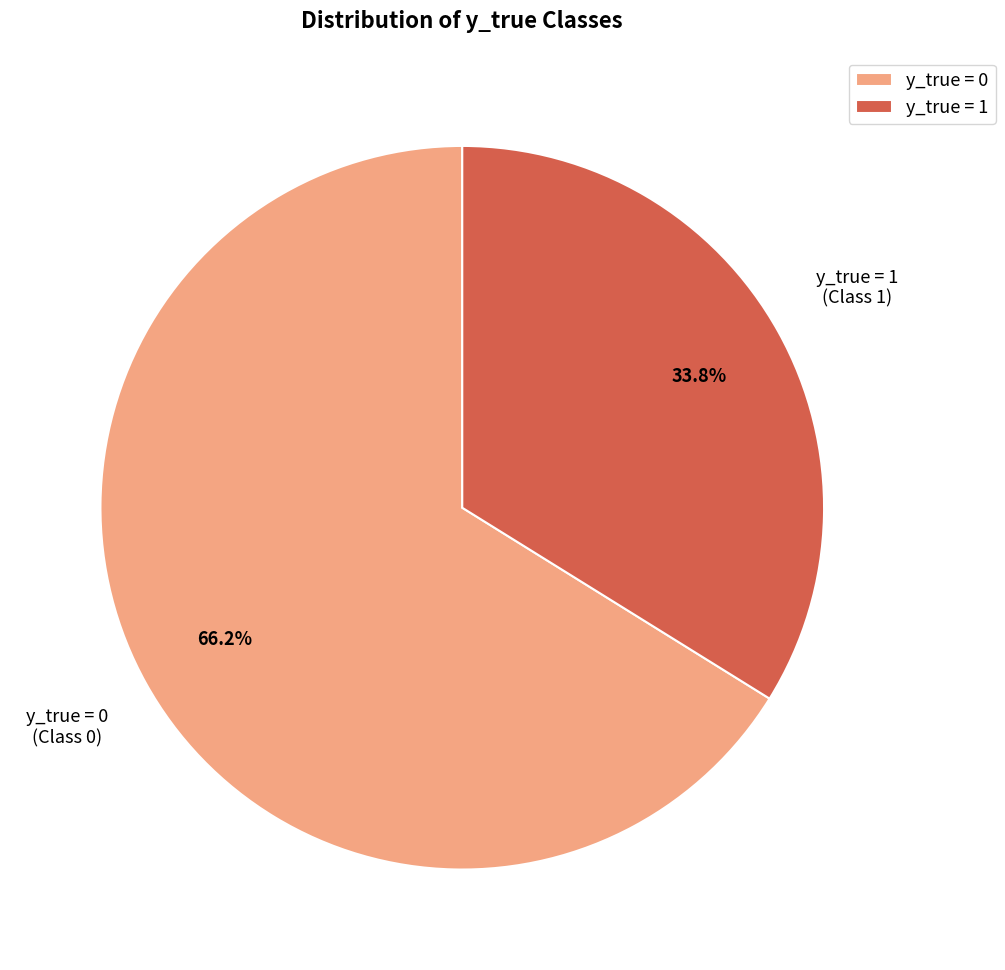

Do y_true = 0 and y_true = 1 together represent more than half of the pie?

Yes